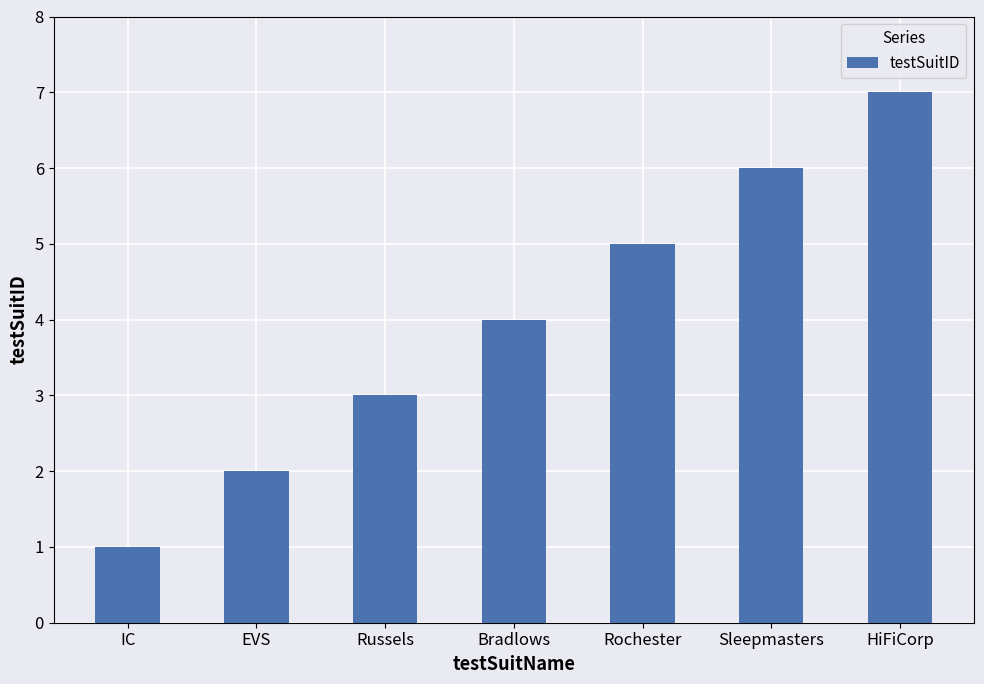

Reading left to right, what are all the values shown in this chart?

IC=1	EVS=2	Russels=3	Bradlows=4	Rochester=5	Sleepmasters=6	HiFiCorp=7